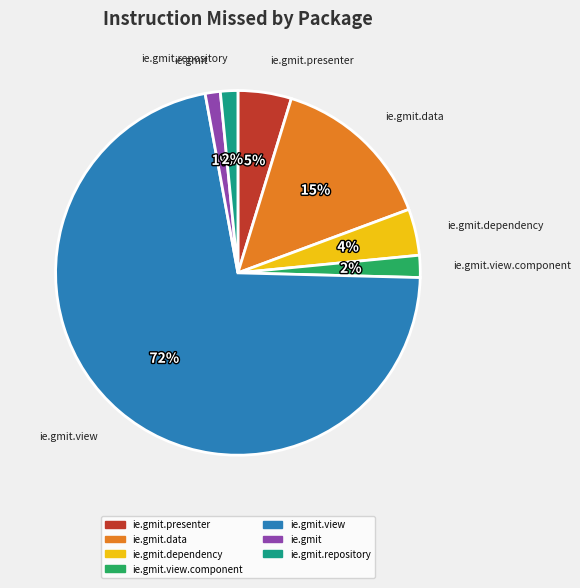

Is there a majority slice in this chart?

Yes